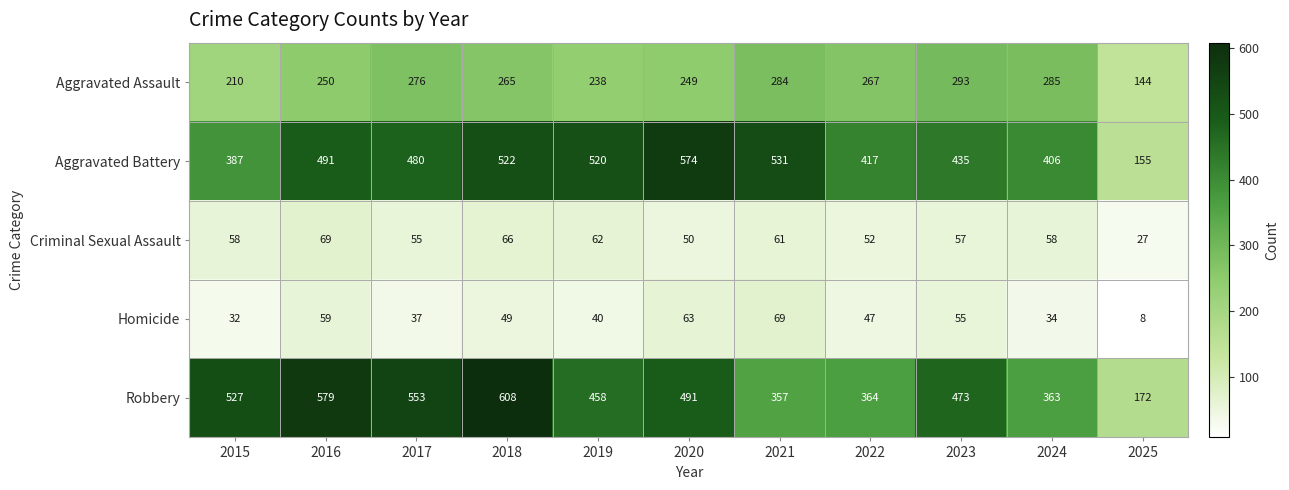

What is the total value across all series at 2025?

506